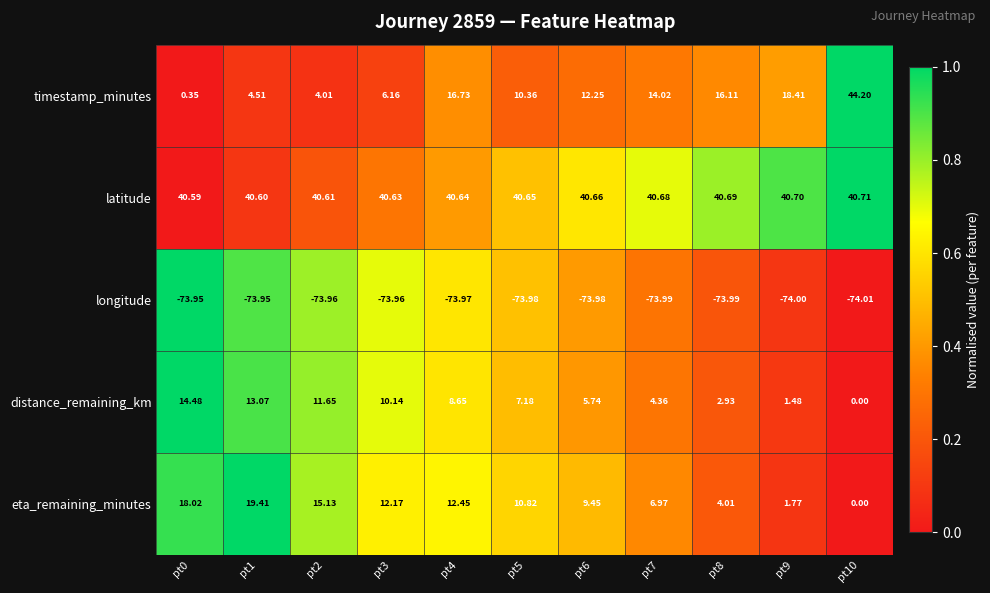

Which series has the widest spread of values?

timestamp_minutes